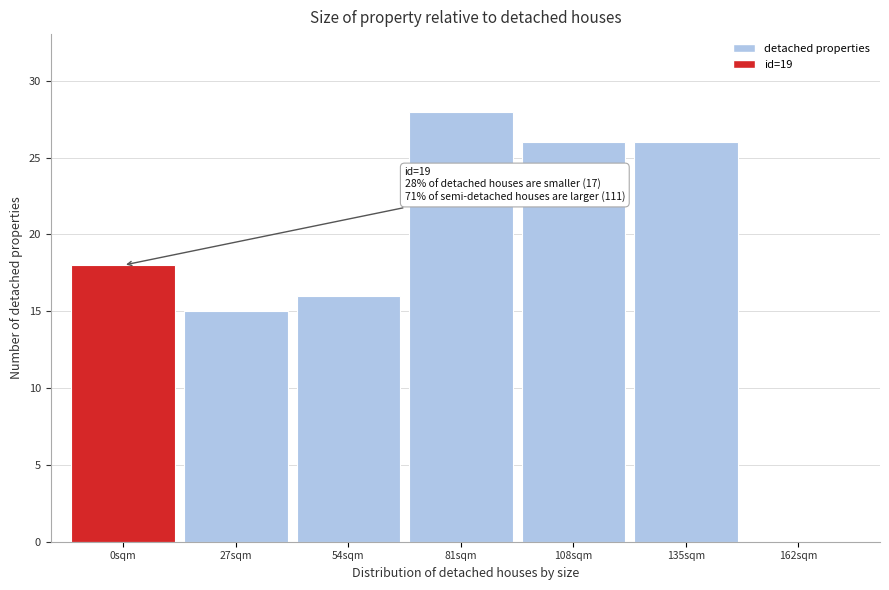

Reading left to right, extract all data points from this chart.

0sqm=18	27sqm=15	54sqm=16	81sqm=28	108sqm=26	135sqm=26	162sqm=0